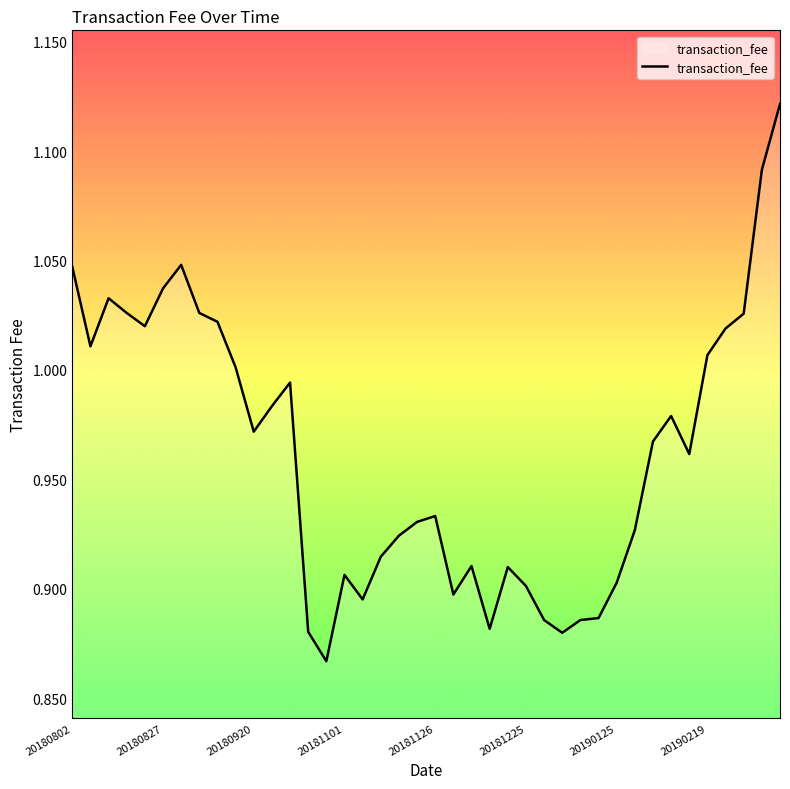

What is the difference between the maximum and minimum values?

0.3